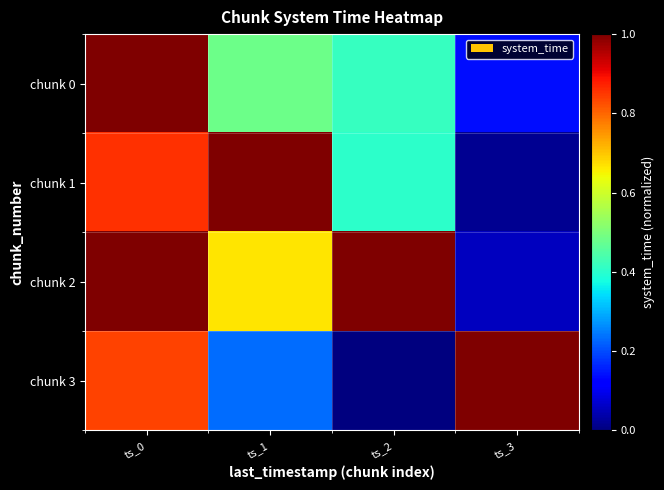

Reading left to right, what are all the values shown in this chart?

chunk 0: ts_0=1.0	ts_1=0.5	ts_2=0.4	ts_3=0.1
chunk 1: ts_0=0.9	ts_1=1.0	ts_2=0.4	ts_3=0.0
chunk 2: ts_0=1.0	ts_1=0.7	ts_2=1.0	ts_3=0.1
chunk 3: ts_0=0.8	ts_1=0.2	ts_2=0.0	ts_3=1.0